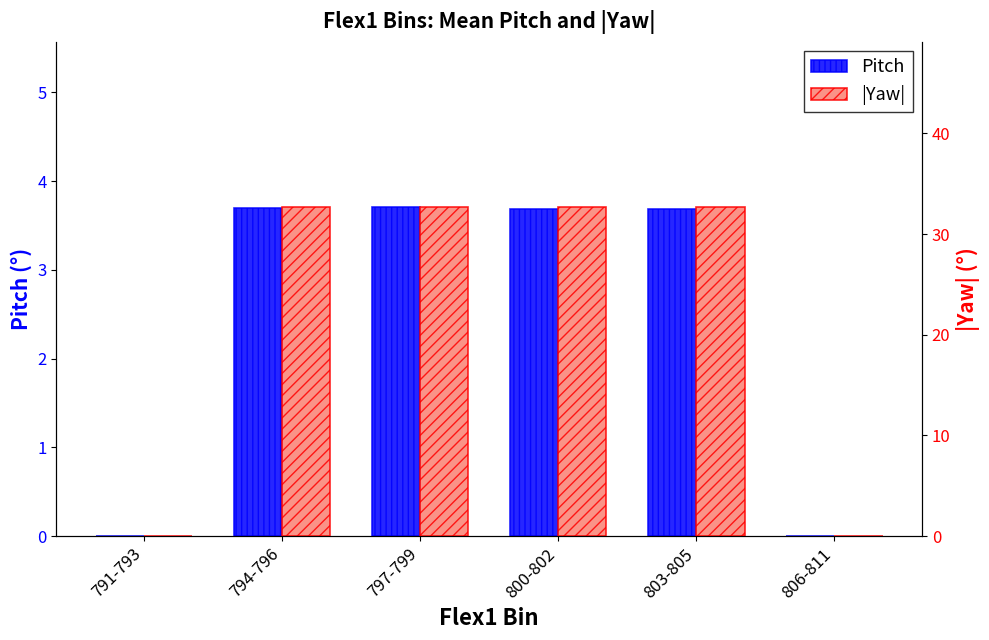

How many bars are there in total?

12